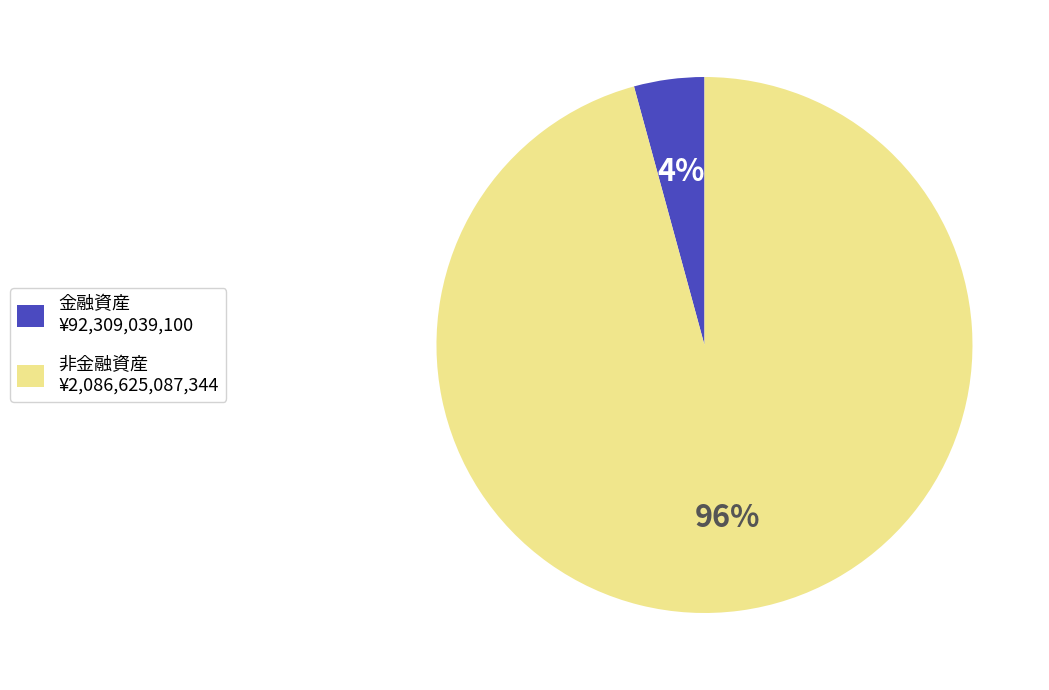

Rank the categories by value from highest to lowest.

非金融資産 ¥2,086,625,087,344, 金融資産 ¥92,309,039,100